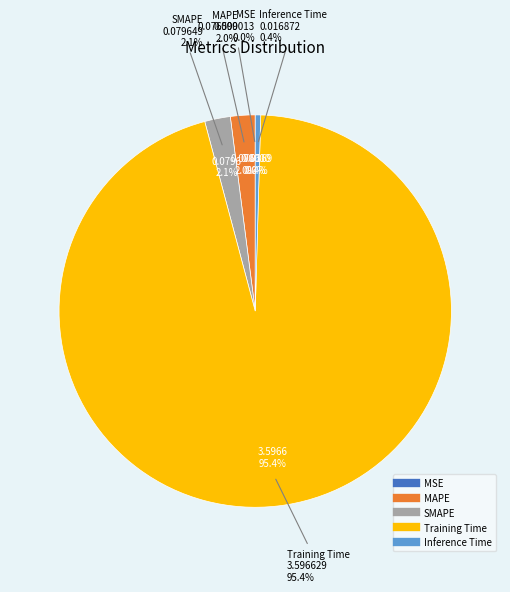

To the nearest percent, what is the difference between the Training Time and SMAPE slice percentages?

93%